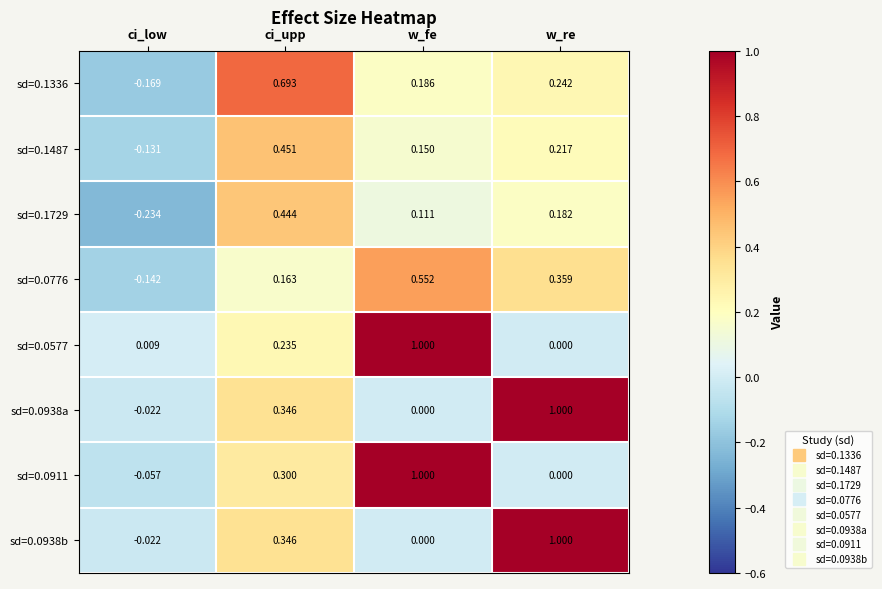

At which label does sd=0.0911 reach its peak?

w_fe